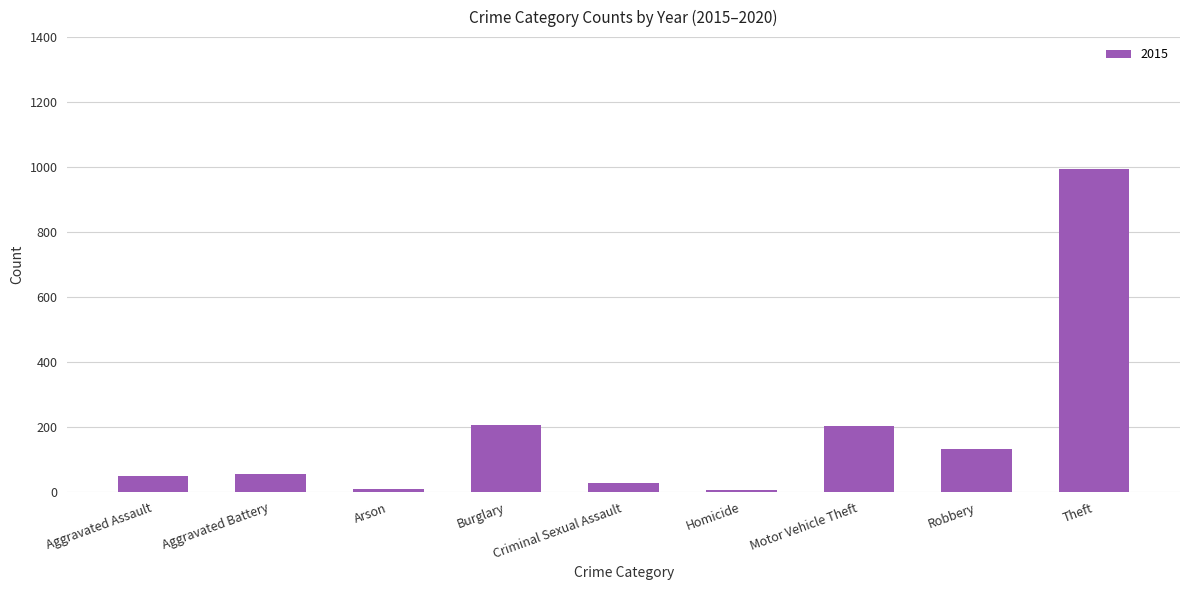

Does the chart contain stacked bars?

No